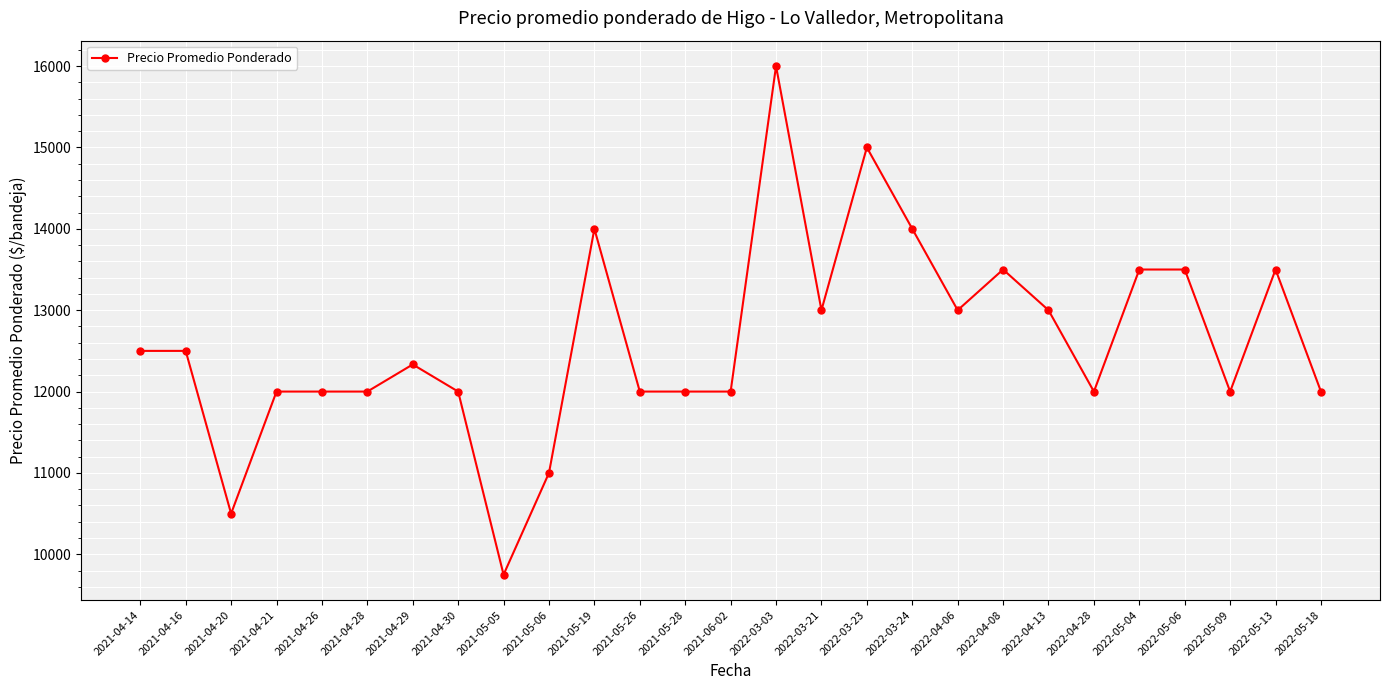

How many lines are shown in the chart?

1